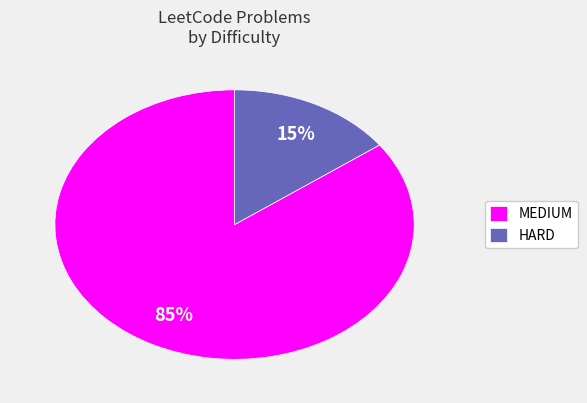

Does any single category account for the majority?

Yes